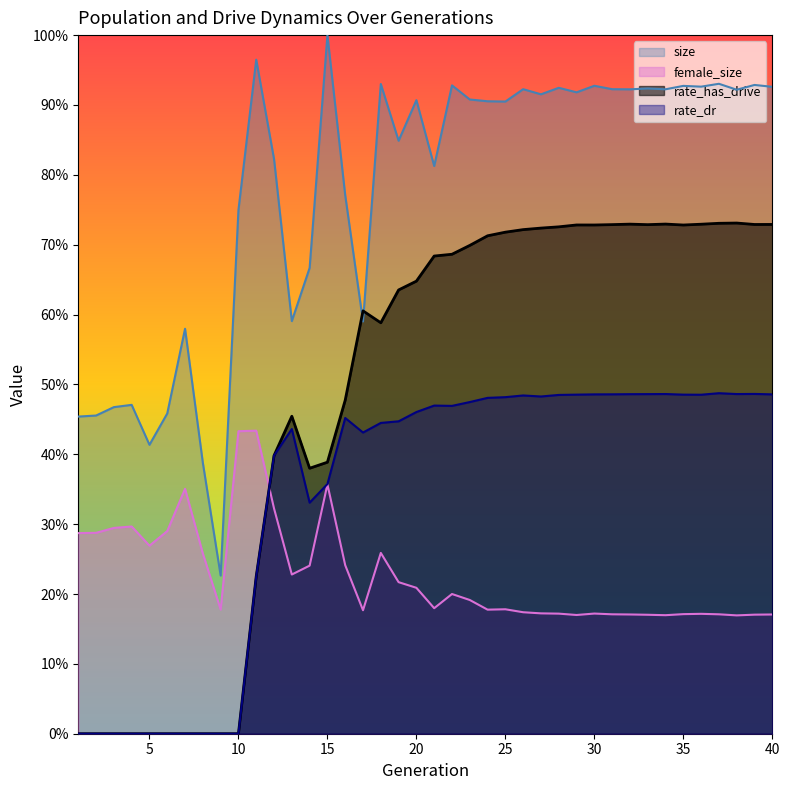

The rate_dr series shows 0.5 at 39. True or false?

True